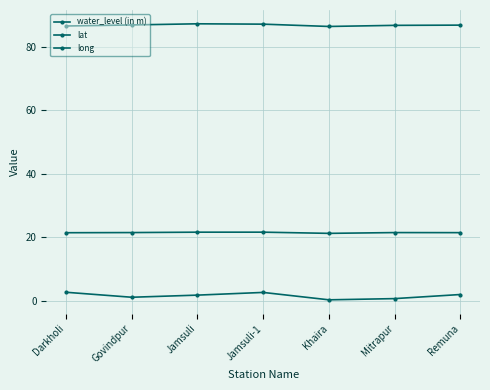

Does the chart have visible grid lines?

Yes